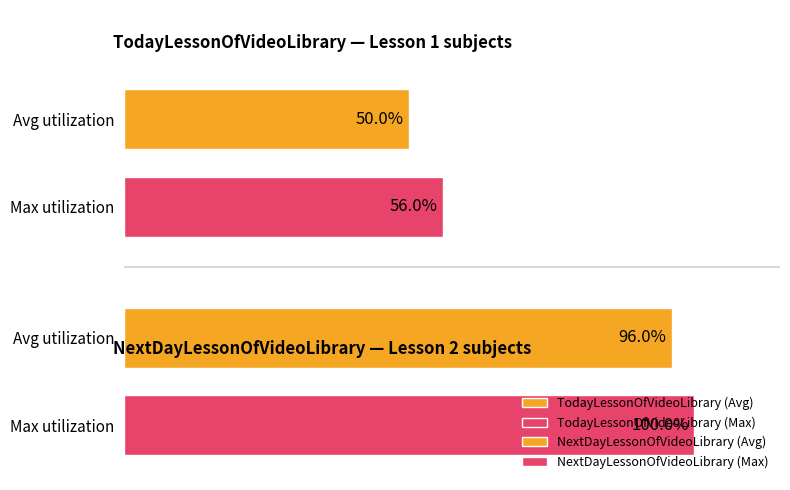

How many bars are there in each group?

2